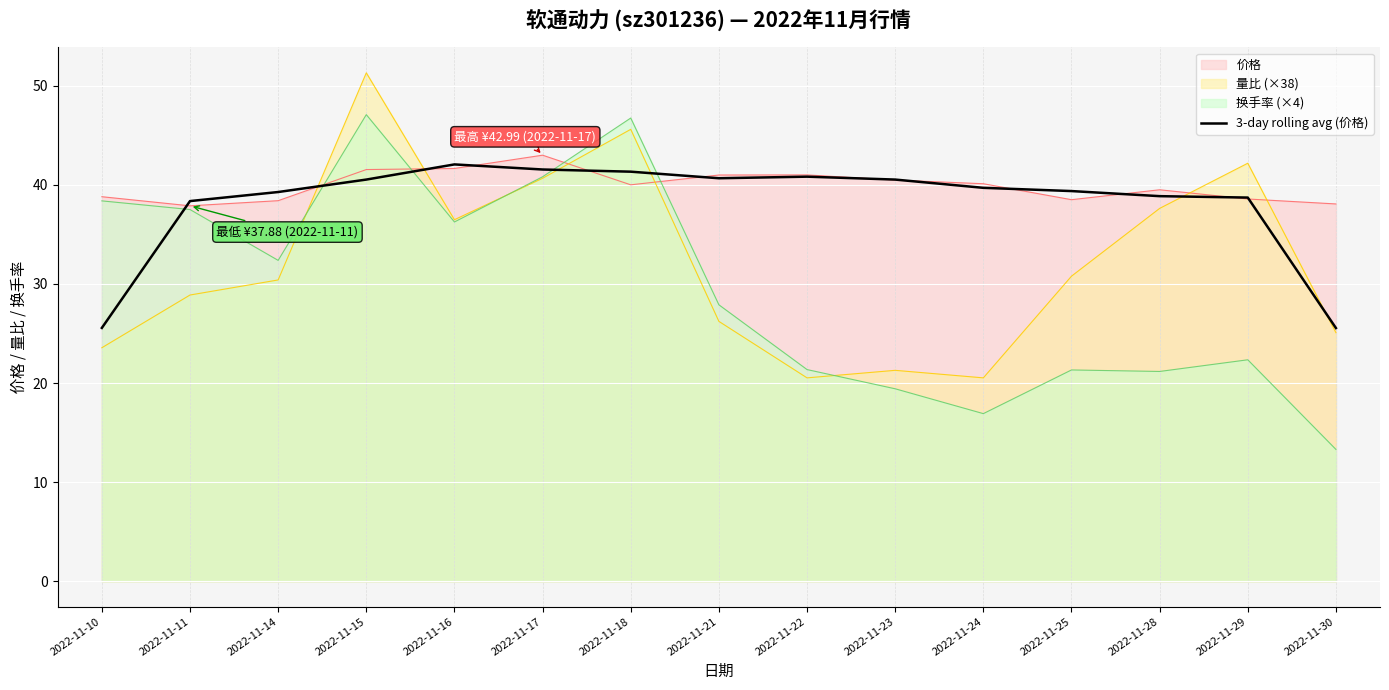

Is the value of 量比 (×38) at 2022-11-11 greater than the value of 换手率 (×4) at 2022-11-30?

Yes